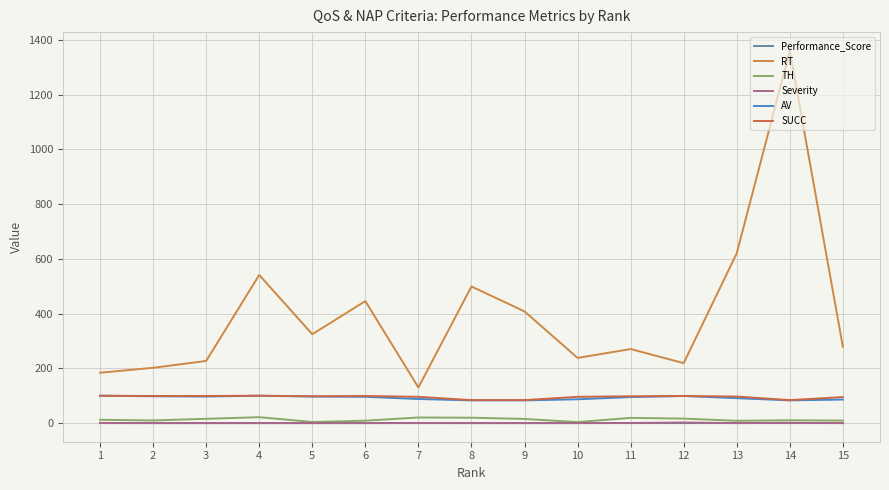

Reading left to right, list all the values displayed in this chart.

Performance_Score: 1=0.0	2=0.0	3=0.0	4=0.0	5=0.0	6=0.0	7=0.0	8=0.0	9=0.0	10=0.0	11=0.0	12=0.0	13=0.1	14=0.1	15=0.1
RT: 1=184.0	2=202.0	3=227.0	4=541.0	5=324.7	6=445.4	7=130.1	8=499.0	9=408.0	10=238.0	11=270.5	12=219.0	13=620.2	14=1360.0	15=278.8
TH: 1=12.1	2=9.7	3=15.7	4=21.6	5=4.1	6=8.8	7=20.5	8=19.7	9=15.2	10=3.8	11=19.1	12=16.4	13=8.5	14=10.4	15=9.2
Severity: 1=0.3	2=0.0	3=0.0	4=0.0	5=0.0	6=0.0	7=0.2	8=0.0	9=0.0	10=0.0	11=0.4	12=2.2	13=0.0	14=1.0	15=0.0
AV: 1=100.0	2=98.0	3=97.0	4=100.0	5=97.0	6=96.0	7=88.0	8=83.0	9=83.0	10=87.0	11=95.0	12=99.0	13=91.0	14=83.0	15=86.0
SUCC: 1=100.0	2=99.0	3=99.0	4=100.0	5=98.0	6=99.0	7=96.0	8=84.0	9=84.0	10=96.0	11=98.0	12=99.0	13=97.0	14=84.0	15=95.0